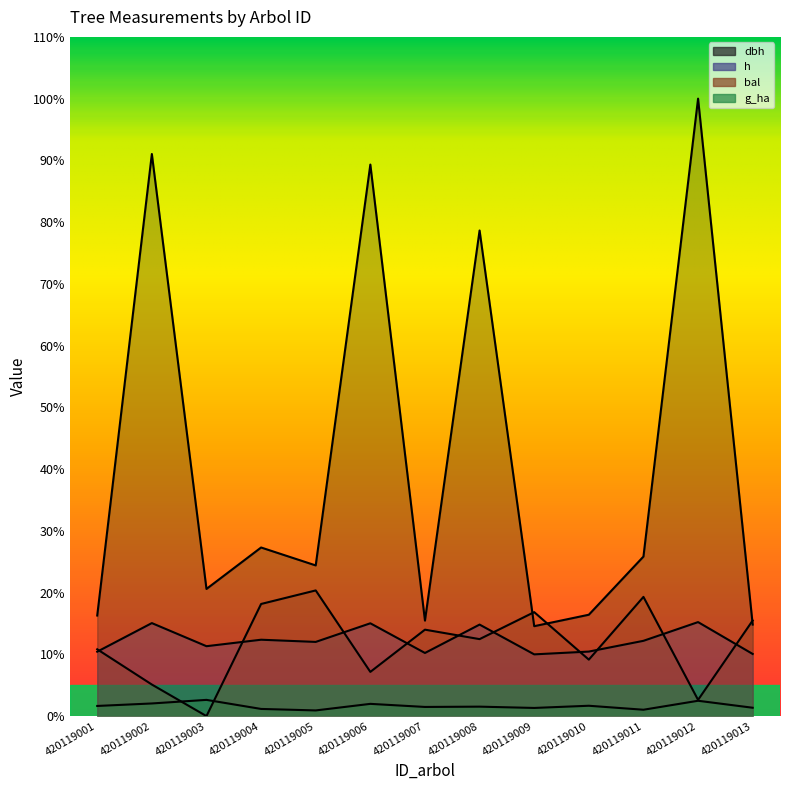

At which label is dbh closest to 57?

420119008